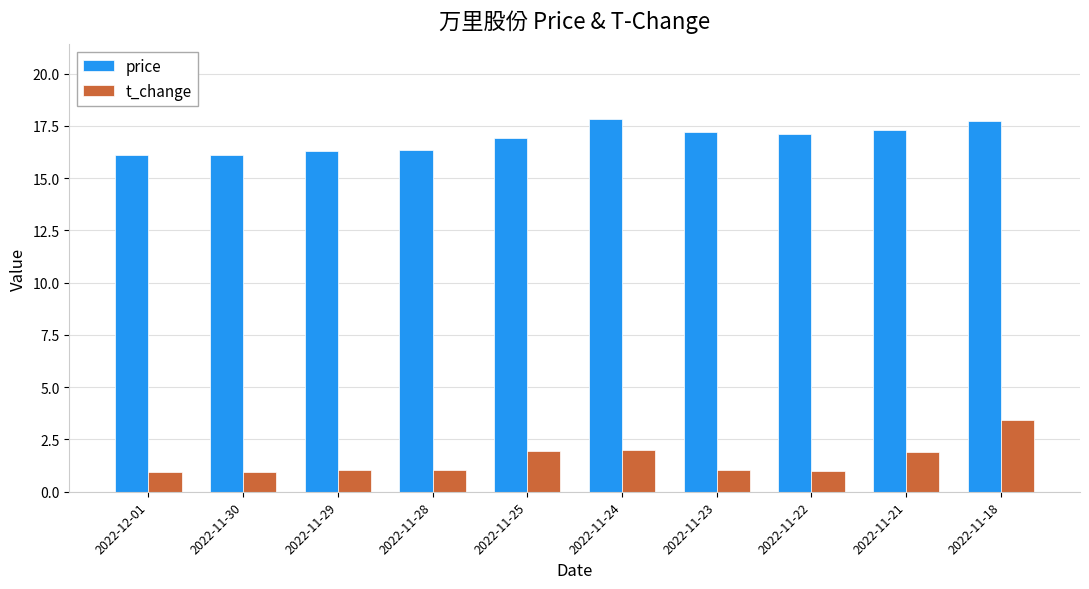

What is the maximum value shown in the chart?

17.8